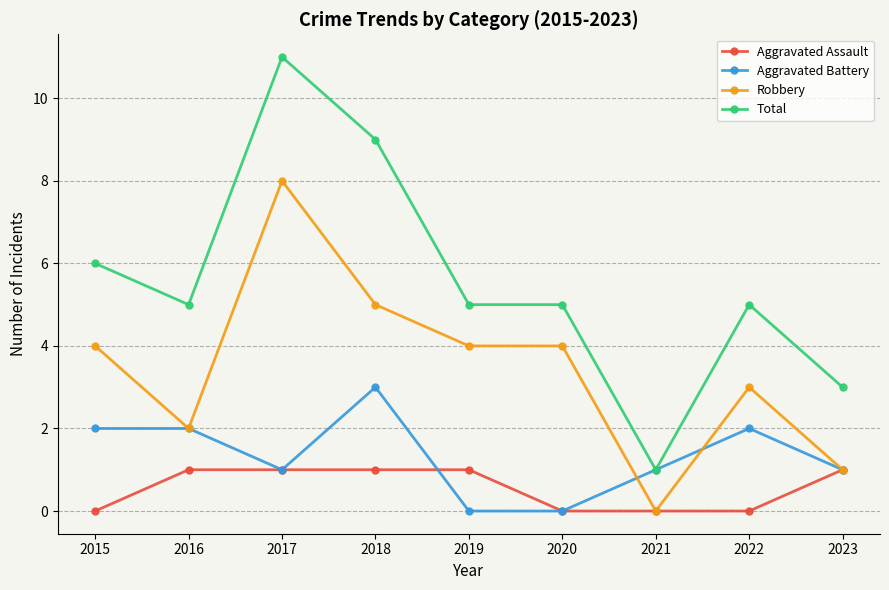

True or false: Total has more than 0 interior local peaks.

True